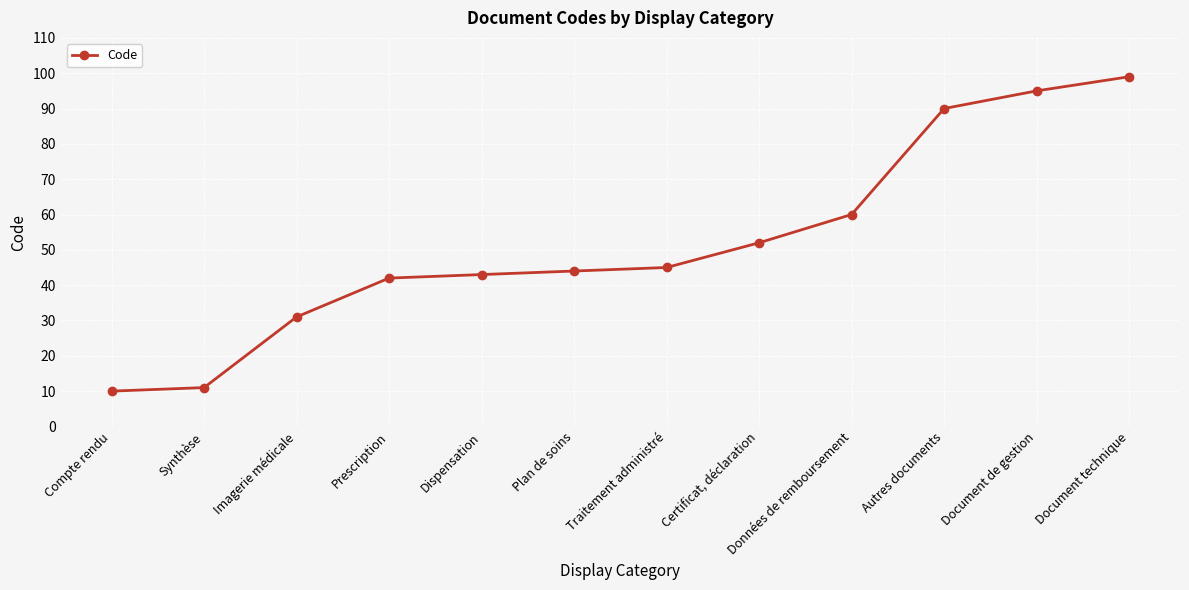

Does the chart display data point markers on the line(s)?

Yes